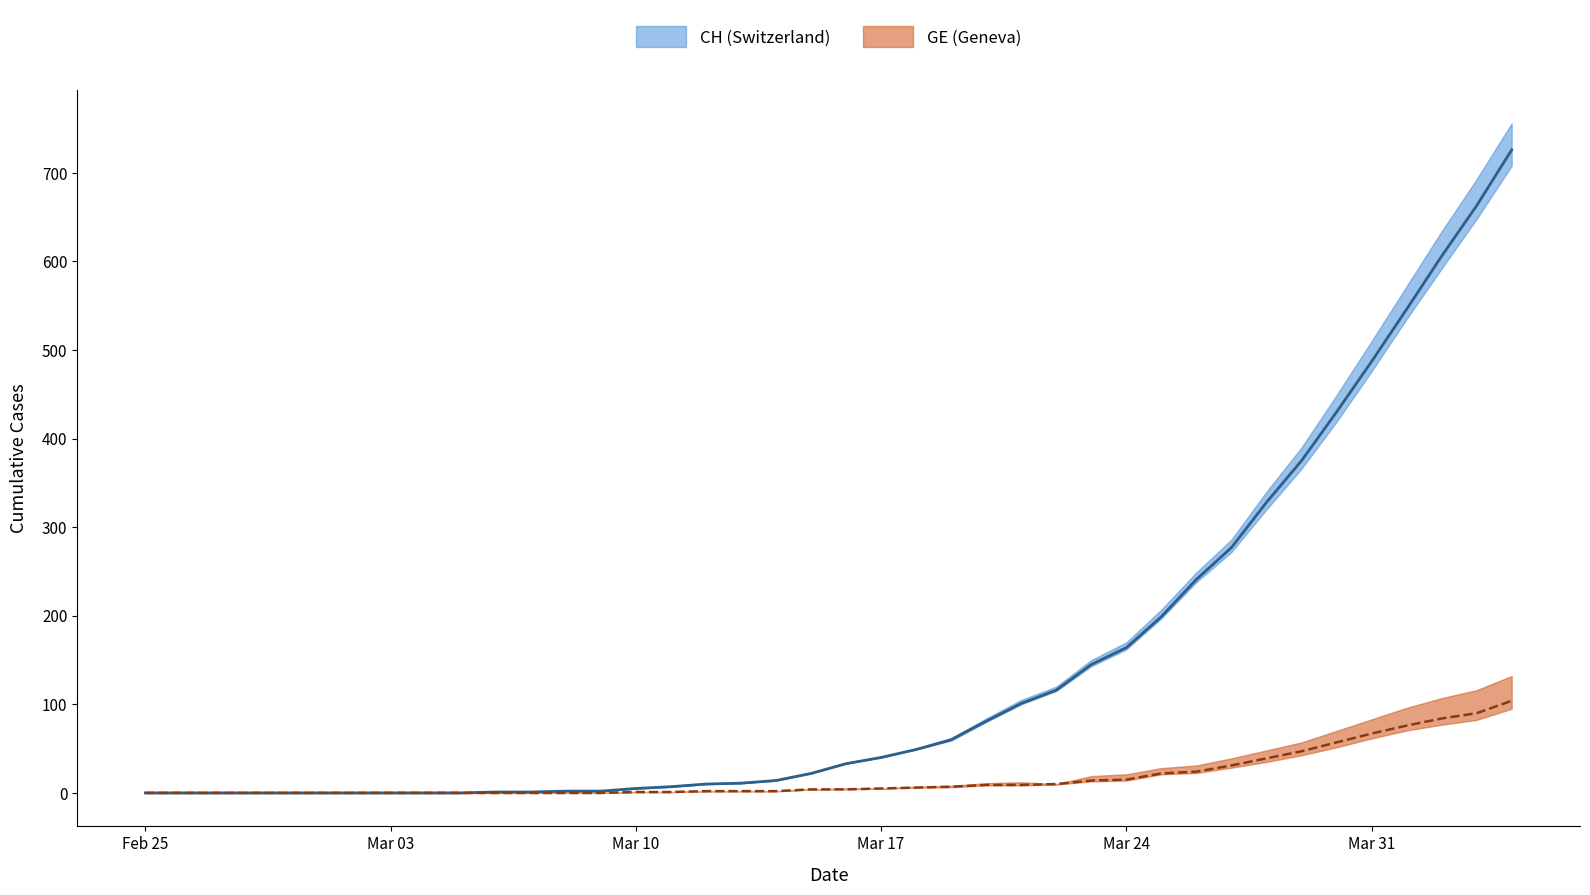

Which series has the largest range (max minus min)?

CH